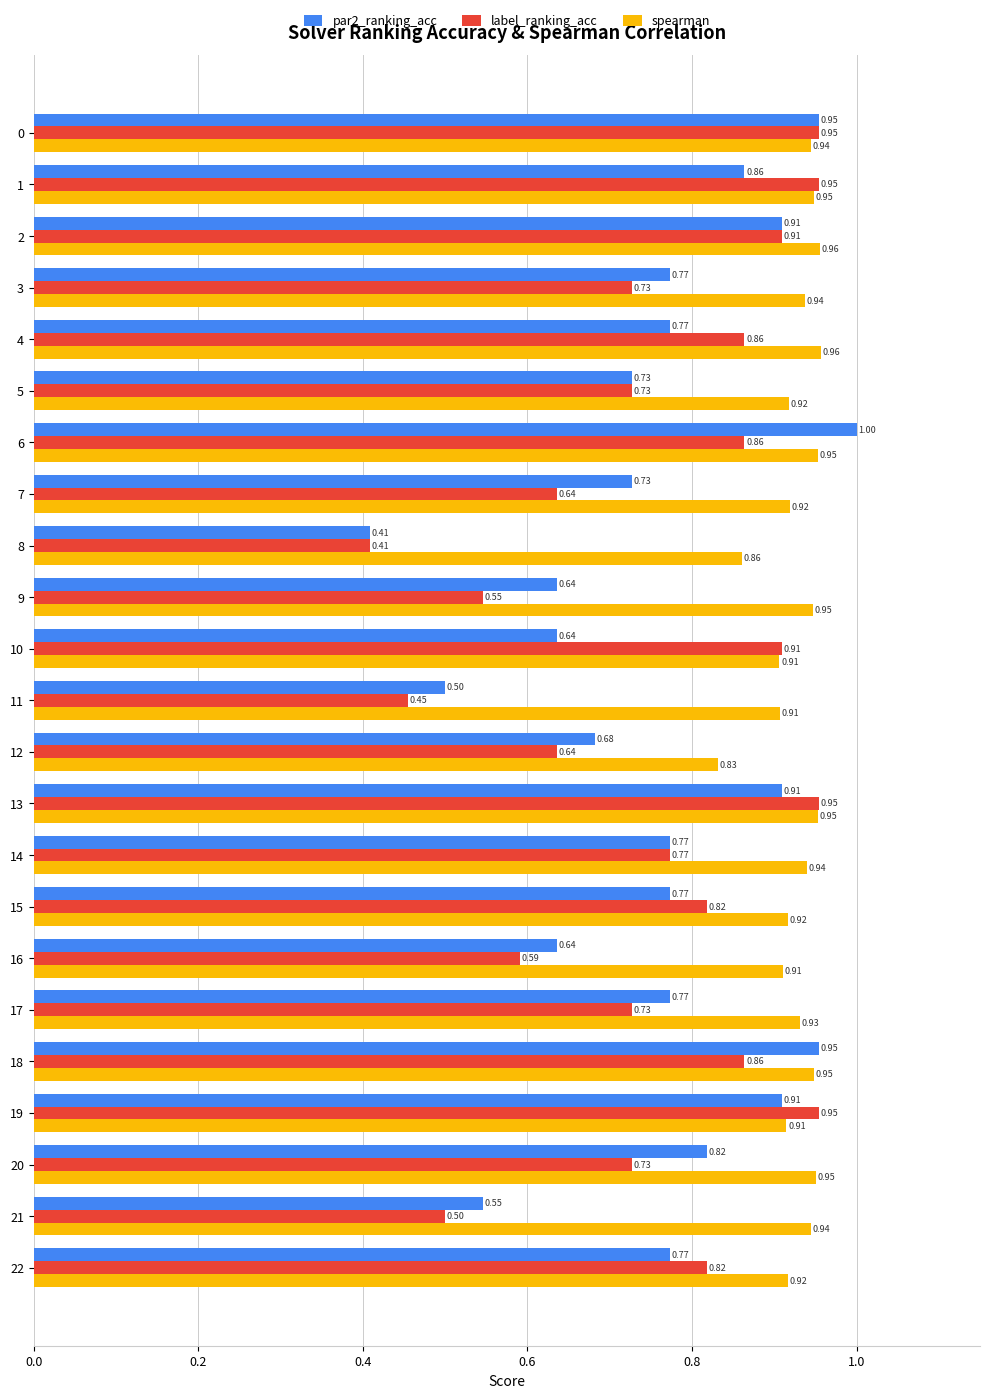

What is the maximum value for label_ranking_acc?

1.0